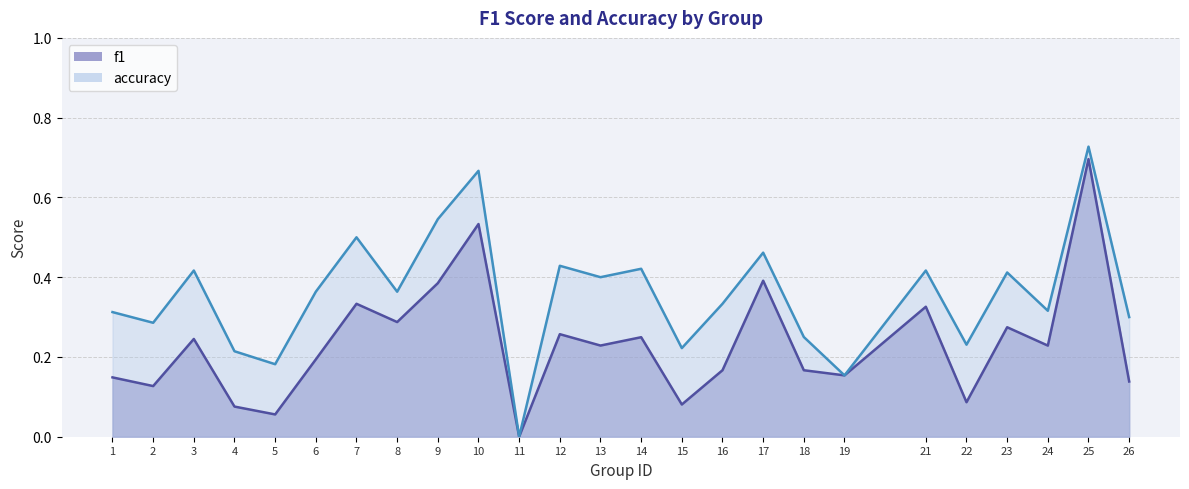

At 25, list the series in order from smallest to largest.

f1, accuracy